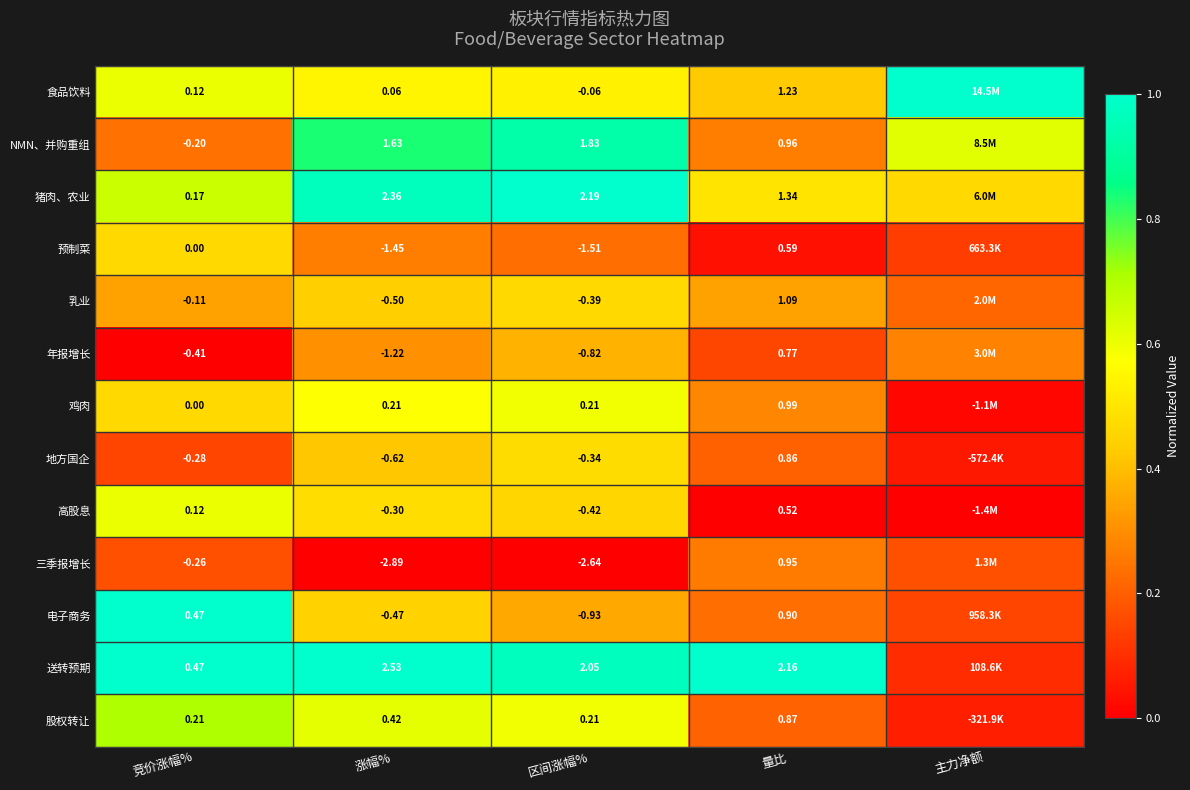

What is the spread (max minus min) of values at 区间涨幅%?

4.8